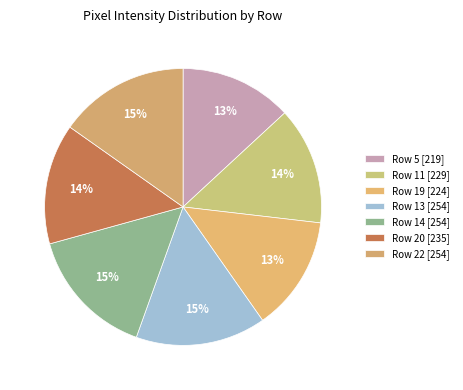

Does Row 11 account for over 50% of the chart?

No